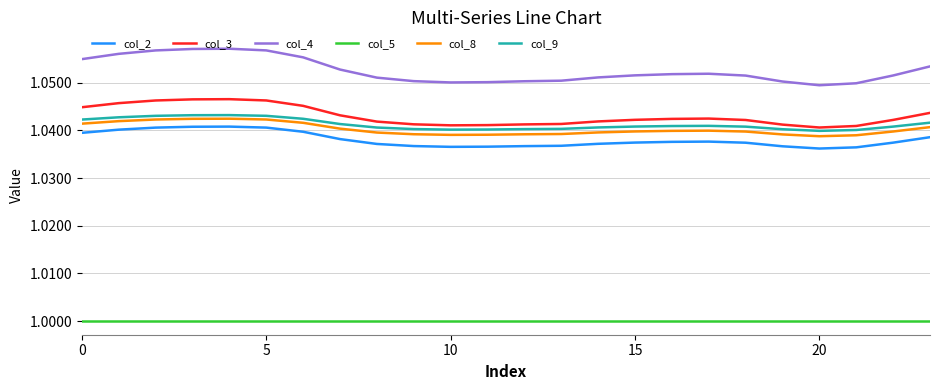

Which series has the largest total across all categories?

col_4